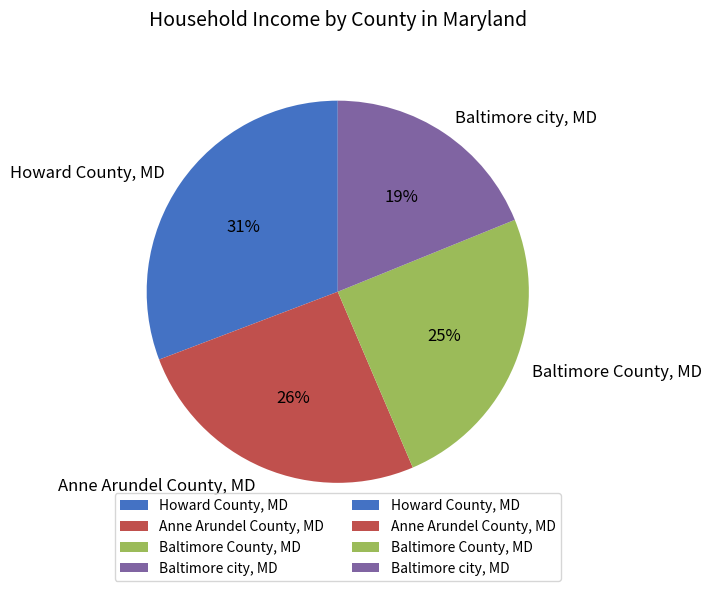

To the nearest percent, what is the difference between the largest and smallest slice percentages?

12%